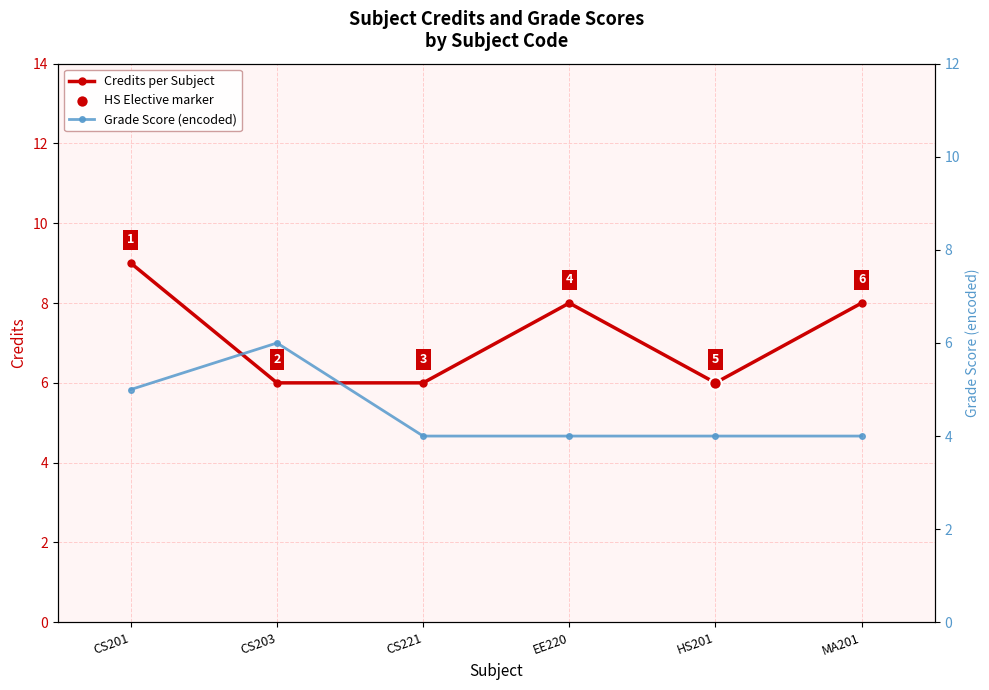

Which series has the widest spread of Y values?

Credits per Subject